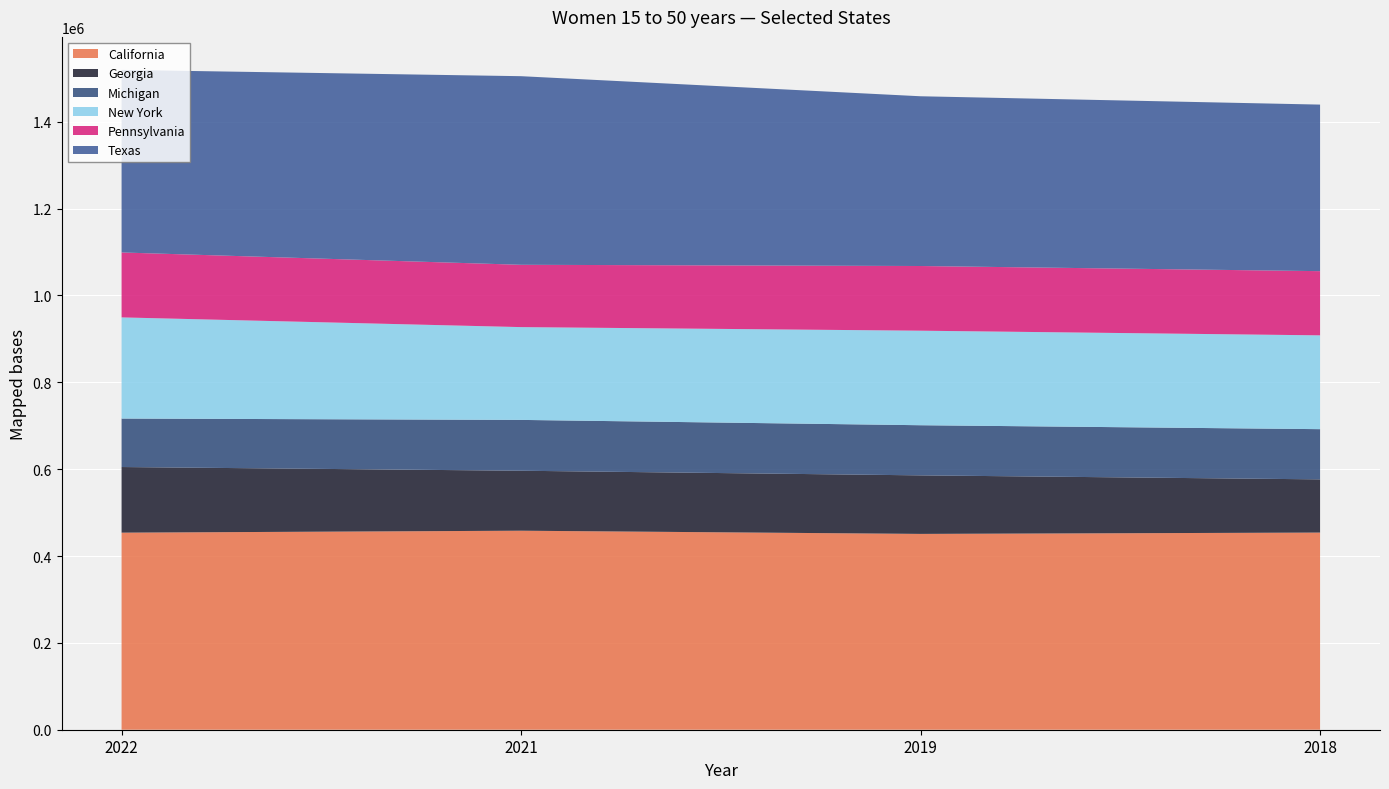

Reading left to right, transcribe all the data shown in this chart.

California: 2022=453850	2021=458334	2019=450971	2018=454027
Georgia: 2022=151128	2021=138093	2019=134809	2018=122525
Michigan: 2022=111639	2021=117076	2019=115459	2018=115629
New York: 2022=232961	2021=213704	2019=217713	2018=216046
Pennsylvania: 2022=149542	2021=143491	2019=148956	2018=147829
Texas: 2022=420463	2021=434357	2019=390925	2018=383580